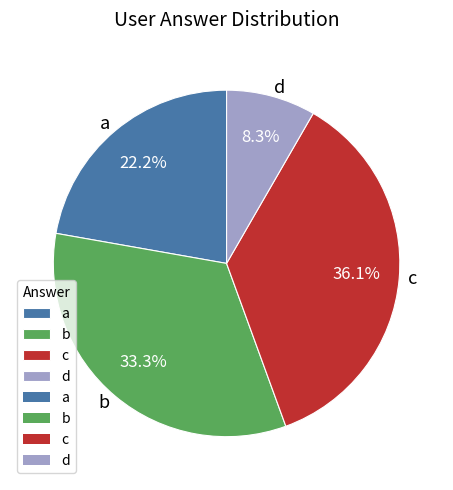

What is the ratio of the value at d to the value at a?

0.4